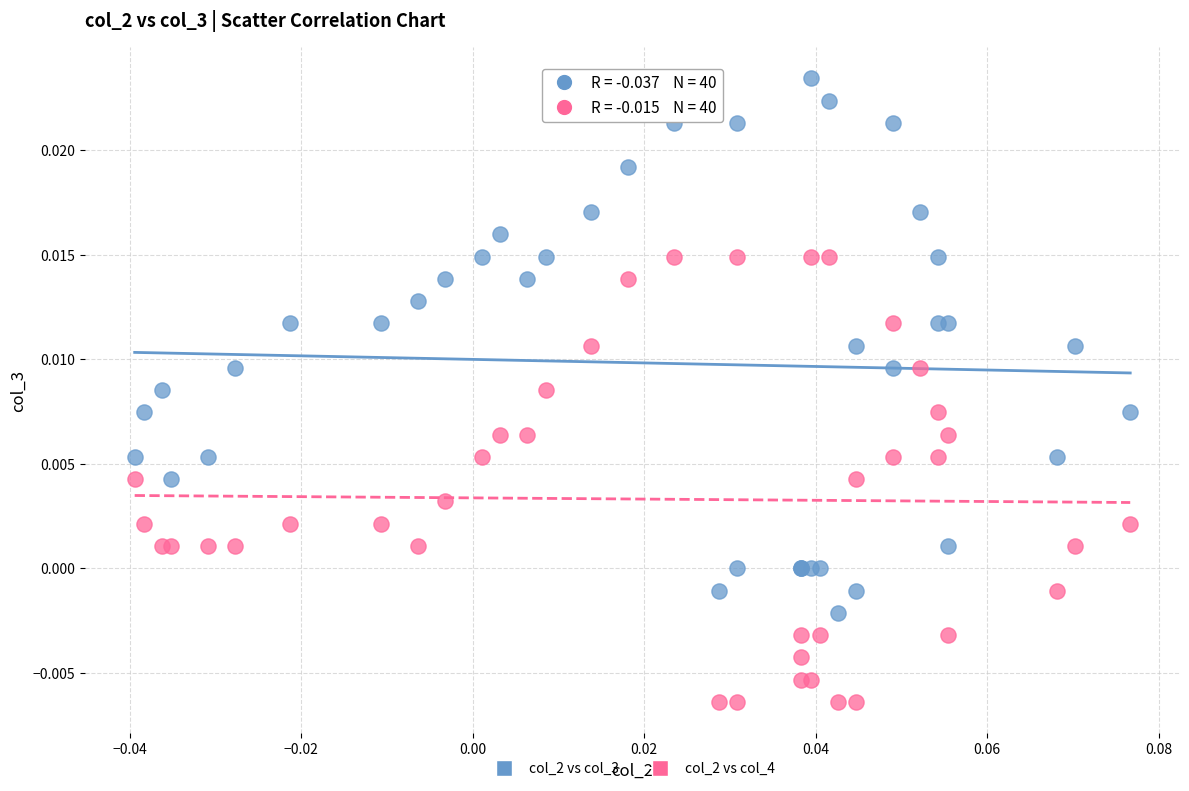

Which series has the widest spread of Y values?

col_2 vs col_3